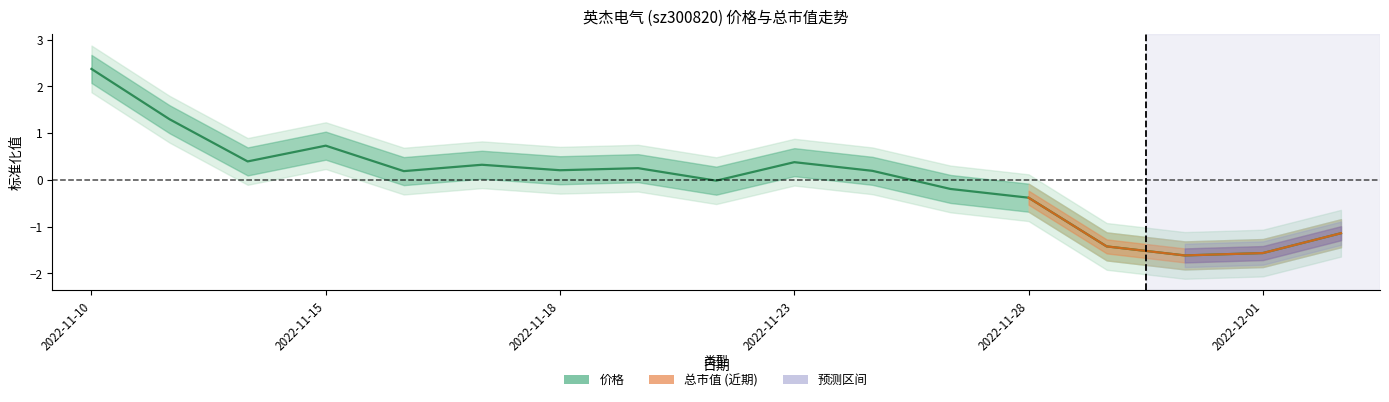

The value at 2022-11-11 is 1.3. True or false?

True